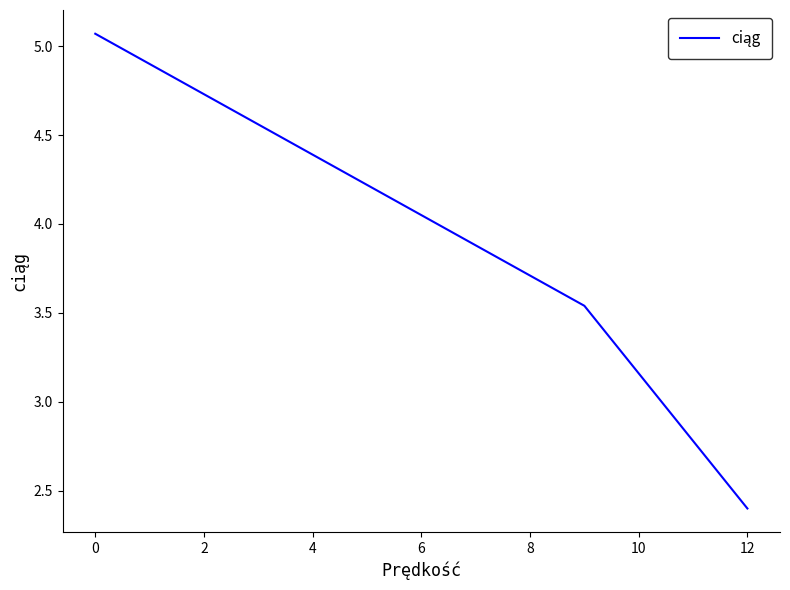

What is the difference between the maximum and minimum values?

2.7